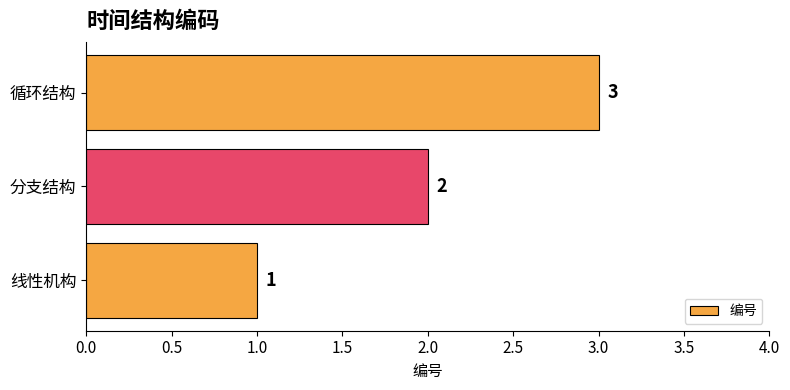

What is the change in value from 分支结构 to 循环结构?

+1